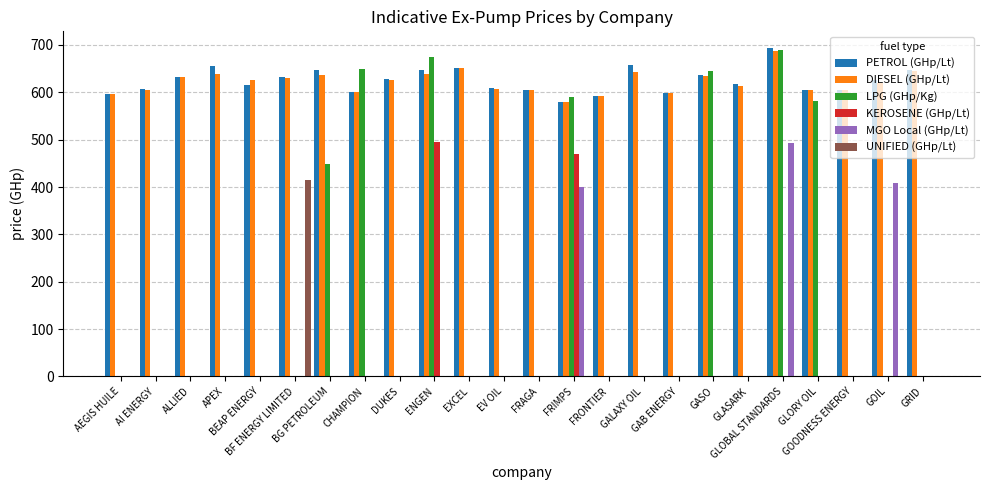

How many groups of bars are there?

24